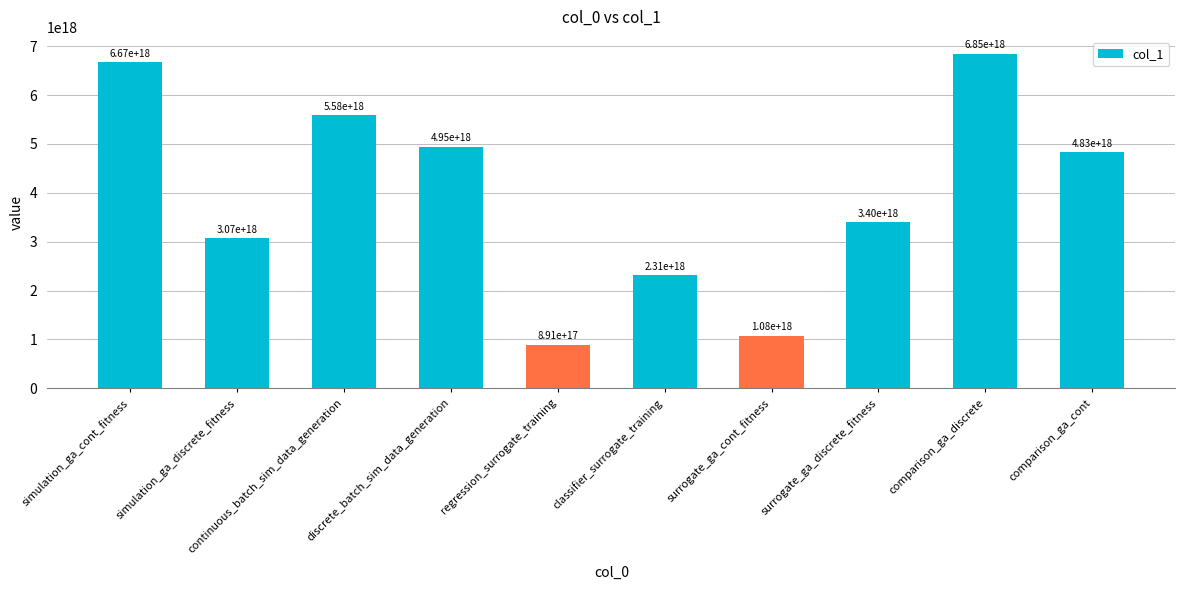

Which label corresponds to the smallest value in the chart?

regression_surrogate_training